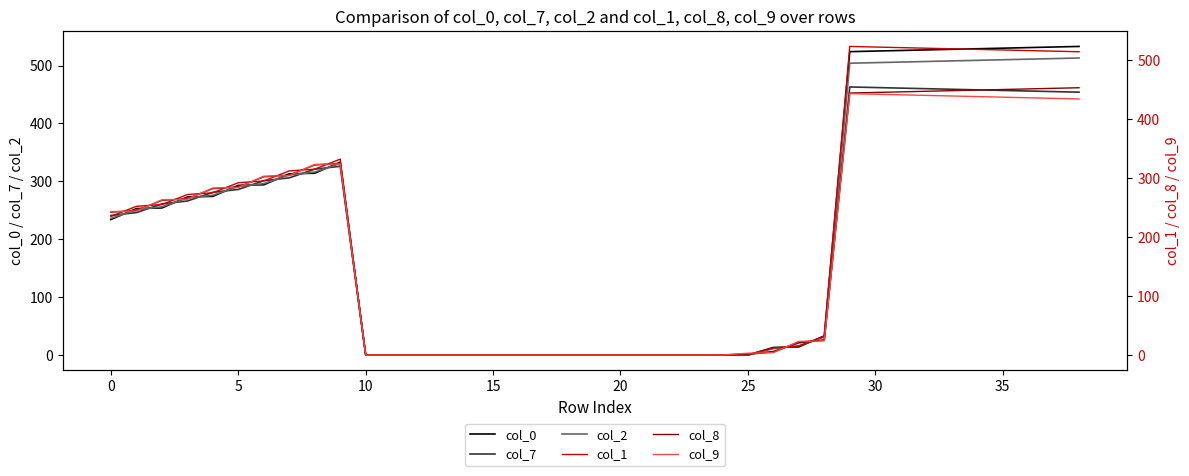

How many values in the col_8 series are below 242?

19